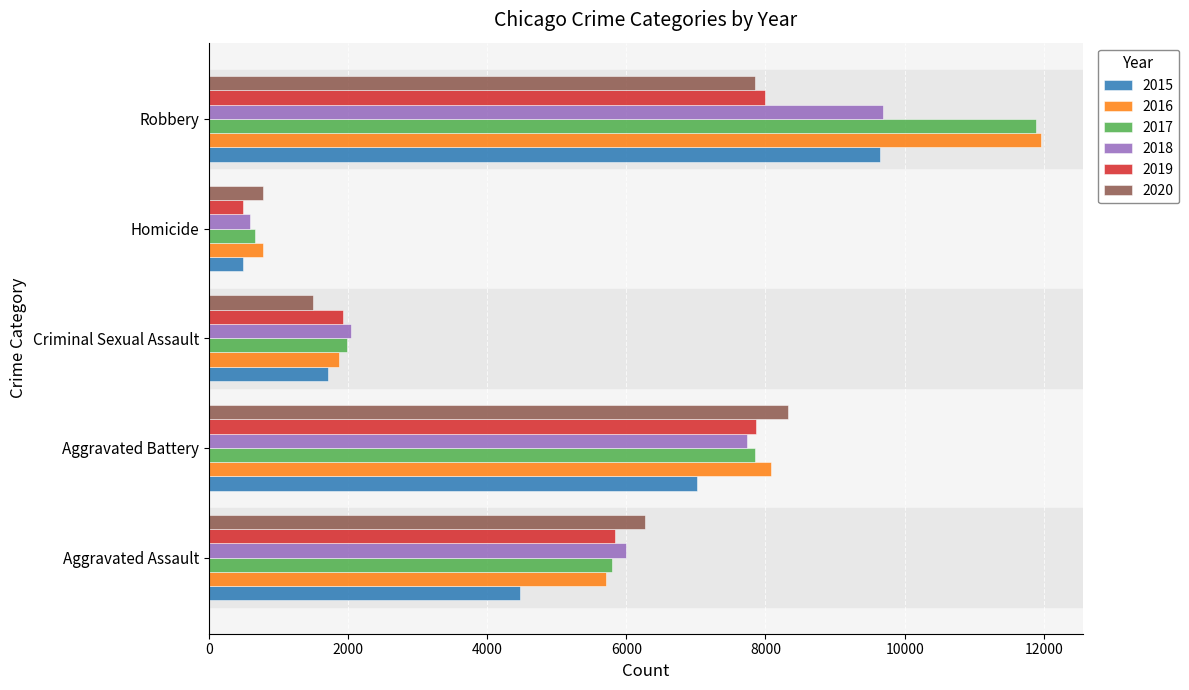

What are all the series names shown in the legend?

2015, 2016, 2017, 2018, 2019, 2020